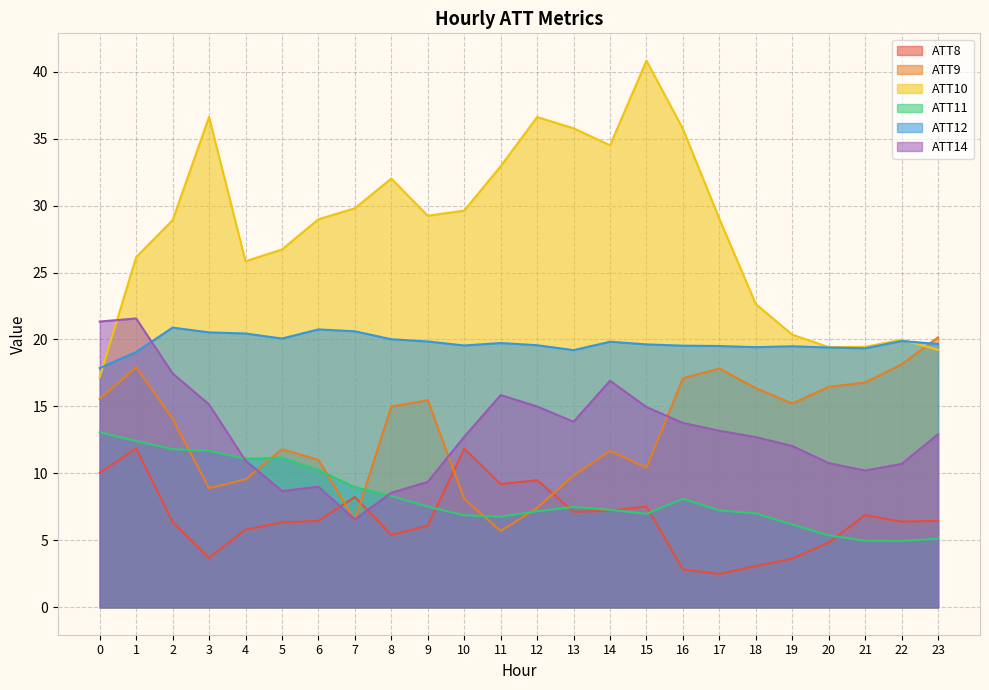

At how many categories does at least one series exceed 4?

24